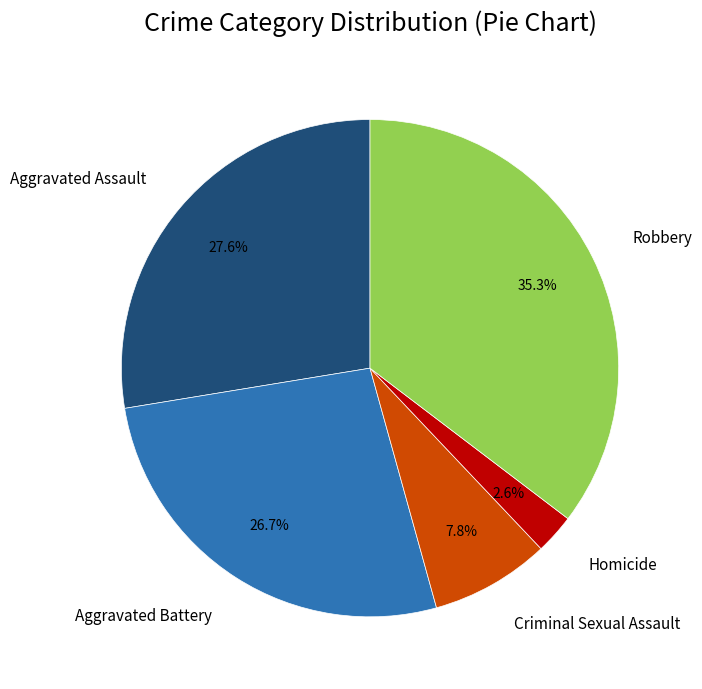

The Criminal Sexual Assault slice represents 1% of the pie. True or false?

False